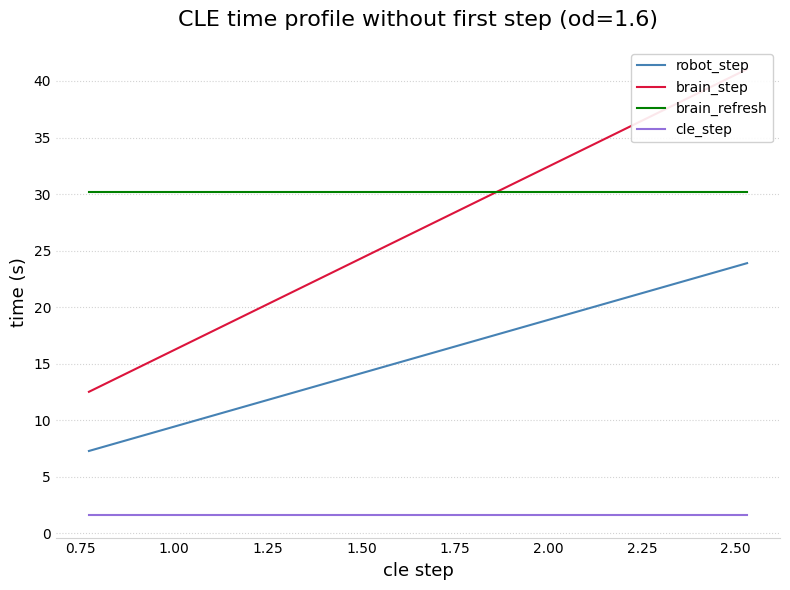

What is the lowest value of the brain_refresh series?

30.2